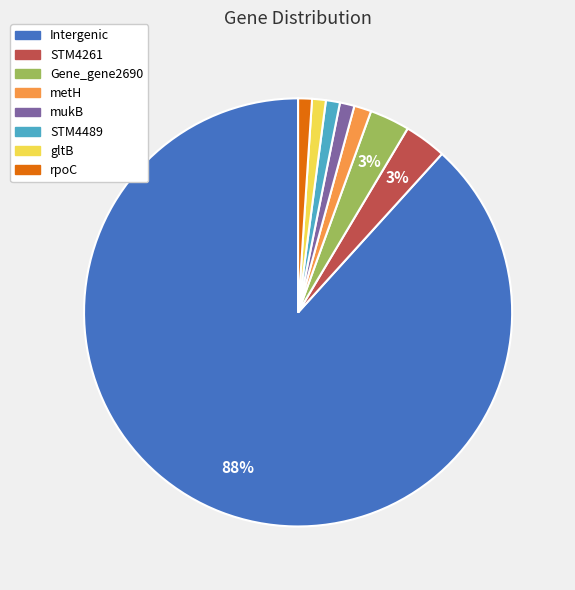

To the nearest percent, what is the average slice percentage?

12%